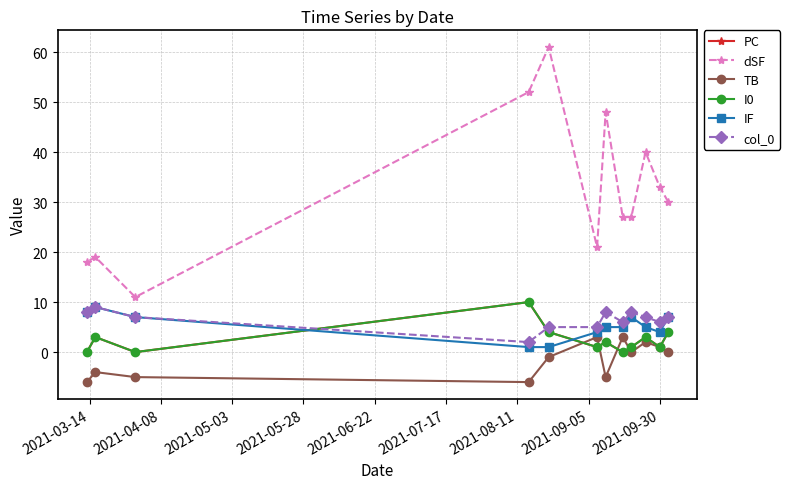

Which series has the largest range (max minus min)?

dSF